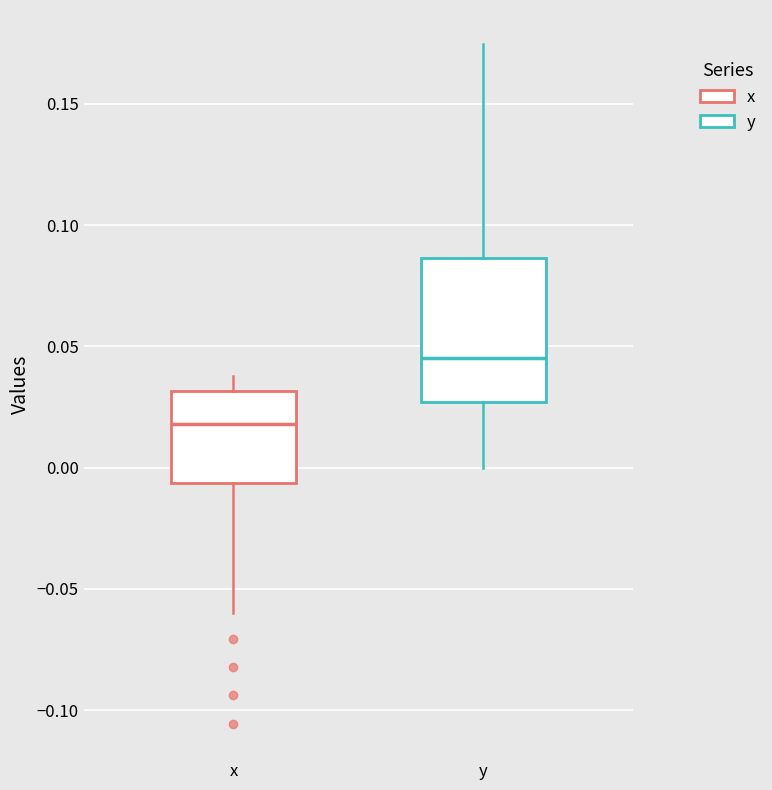

Which box has the lowest median line?

x